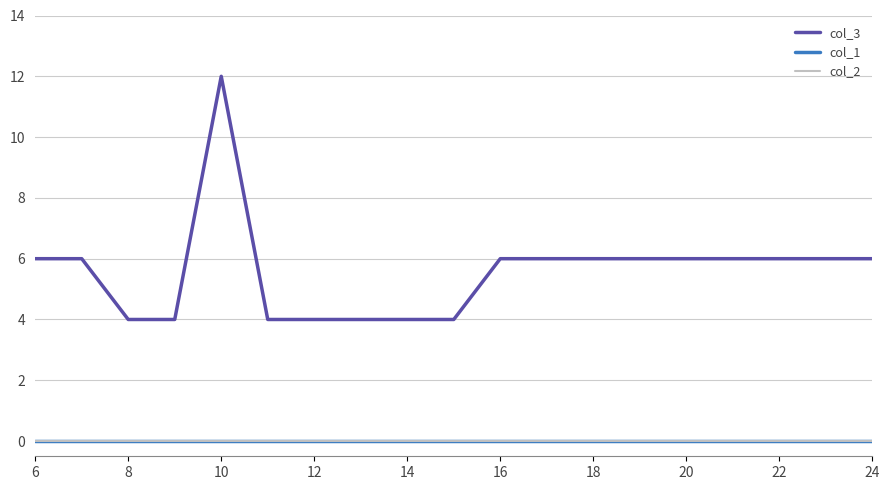

At how many categories does at least one series exceed 2?

19